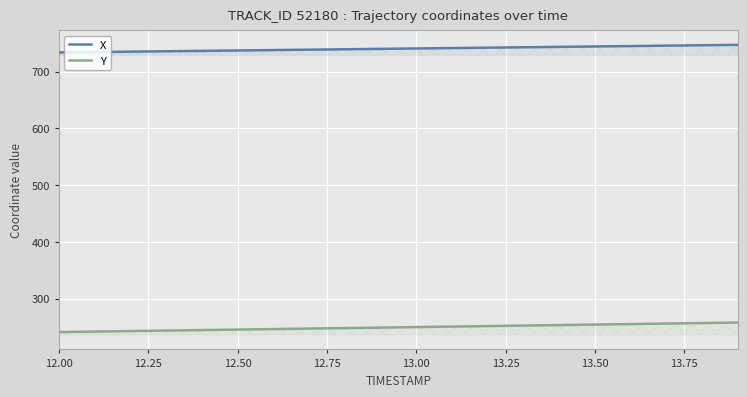

List the series in order of their overall mean, lowest first.

Y, X